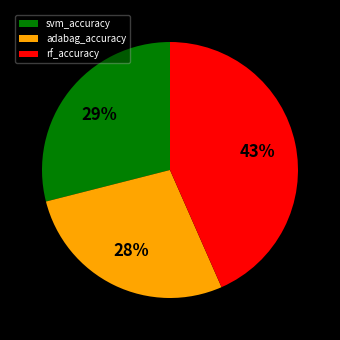

To the nearest percent, what is the average slice percentage?

33%